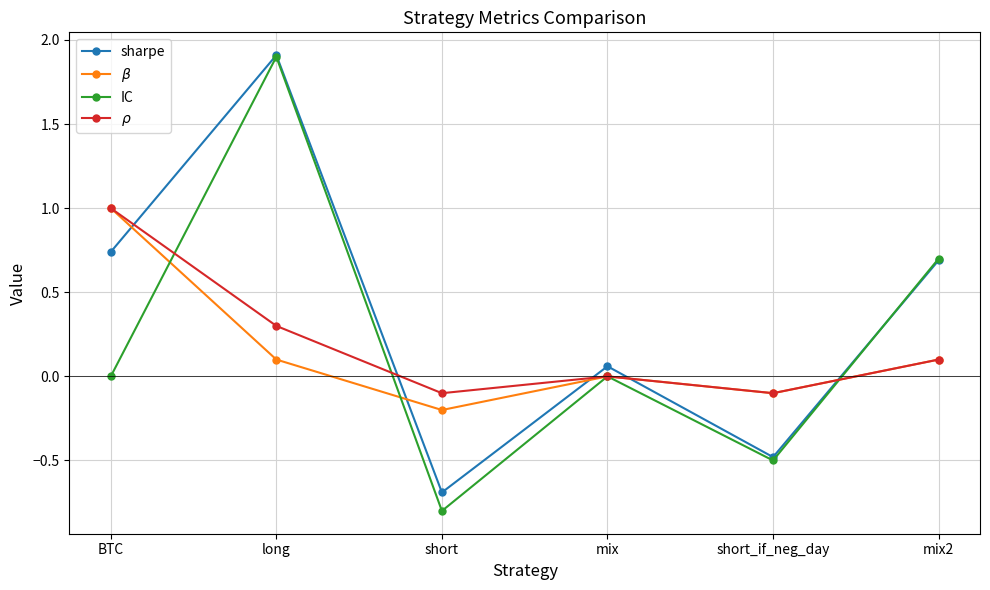

What is the maximum value for IC?

1.9